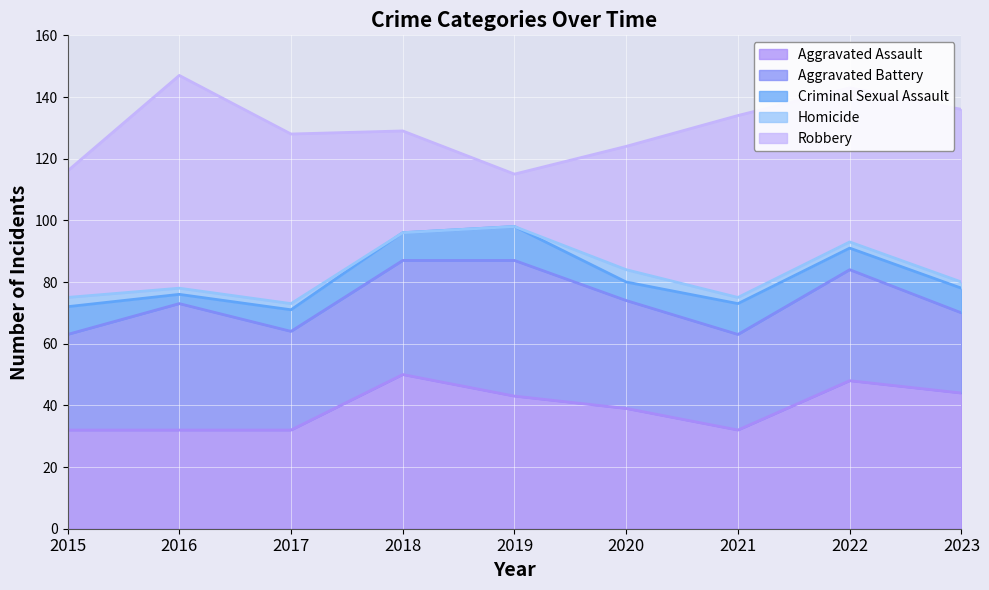

Which category has the lowest value in the Aggravated Battery series?

2023